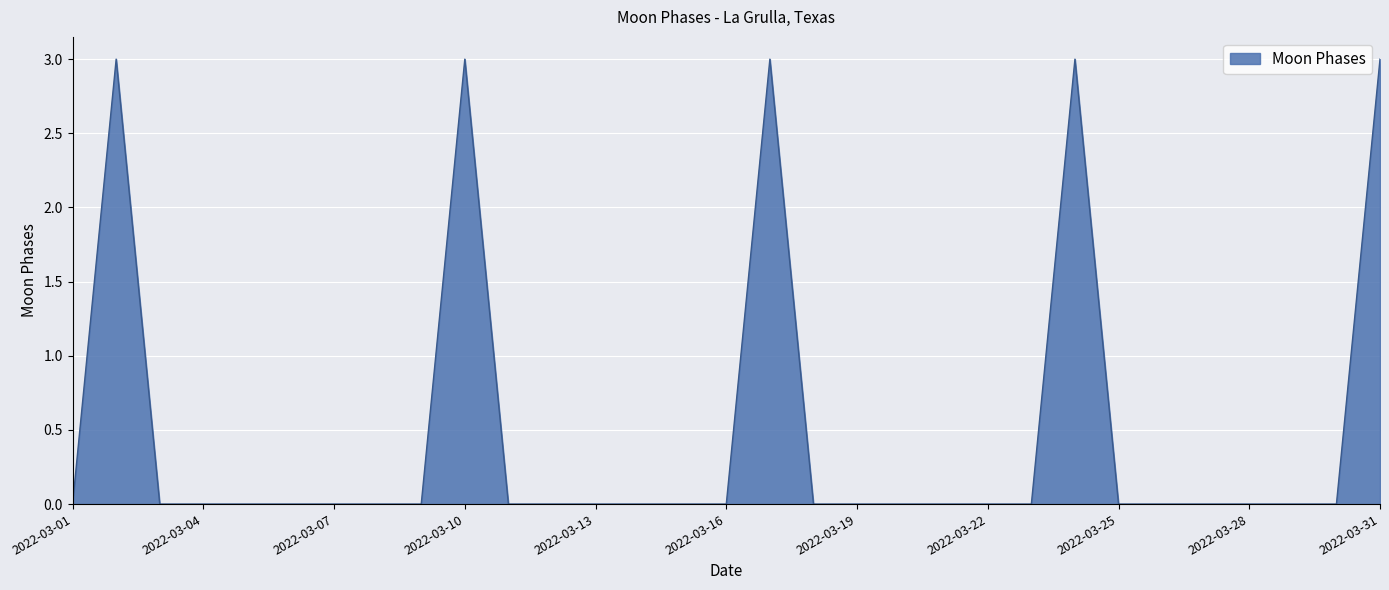

Does the chart display data point markers on the line(s)?

No